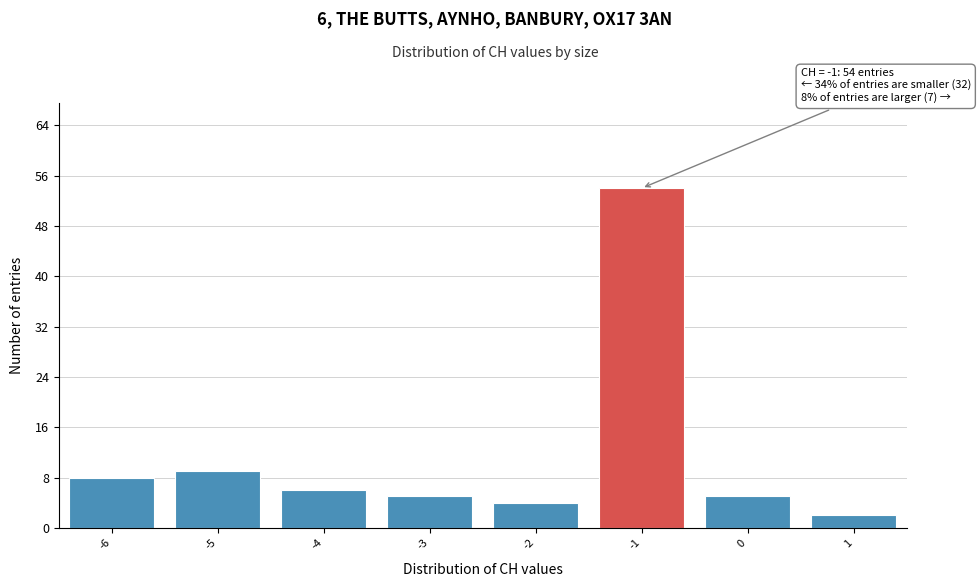

Which range on the x-axis has the tallest bar?

-1.5 to -0.5